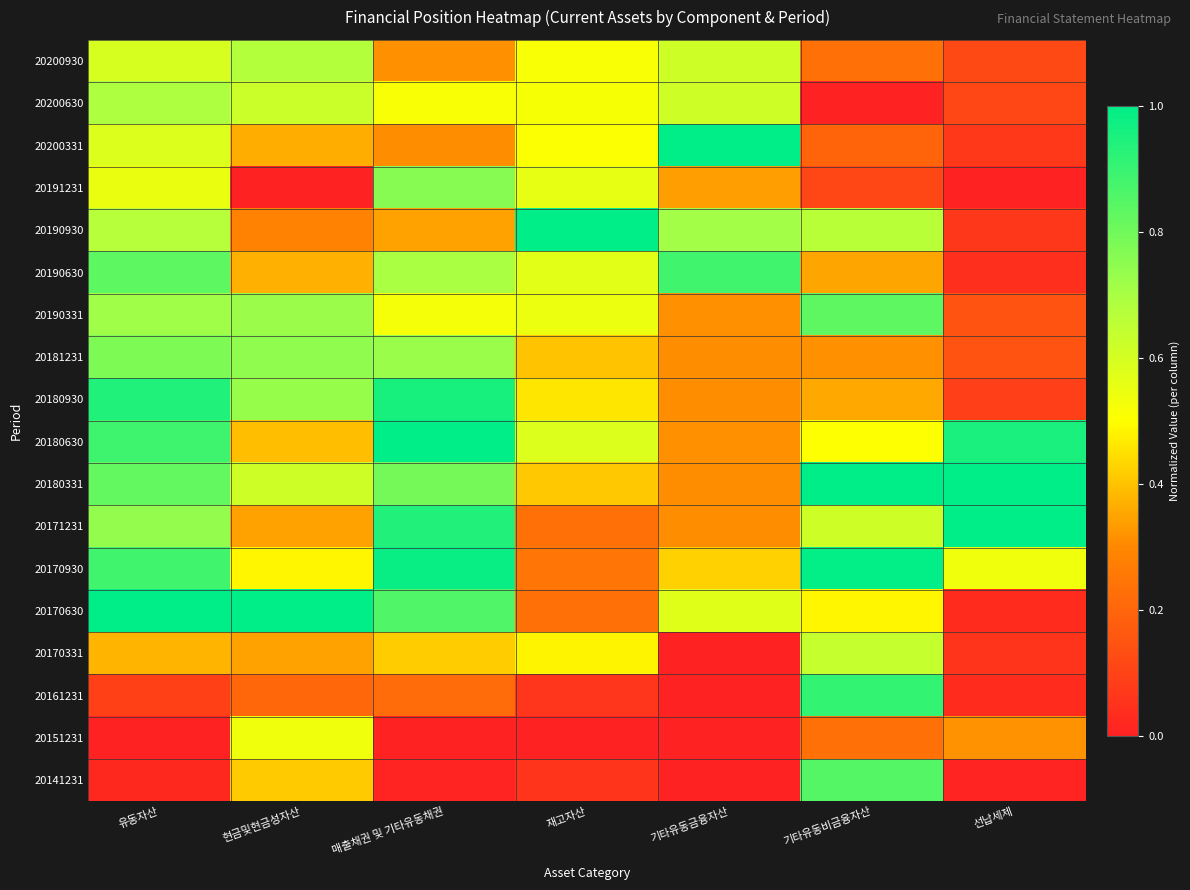

At how many categories does at least one series exceed 0?

7